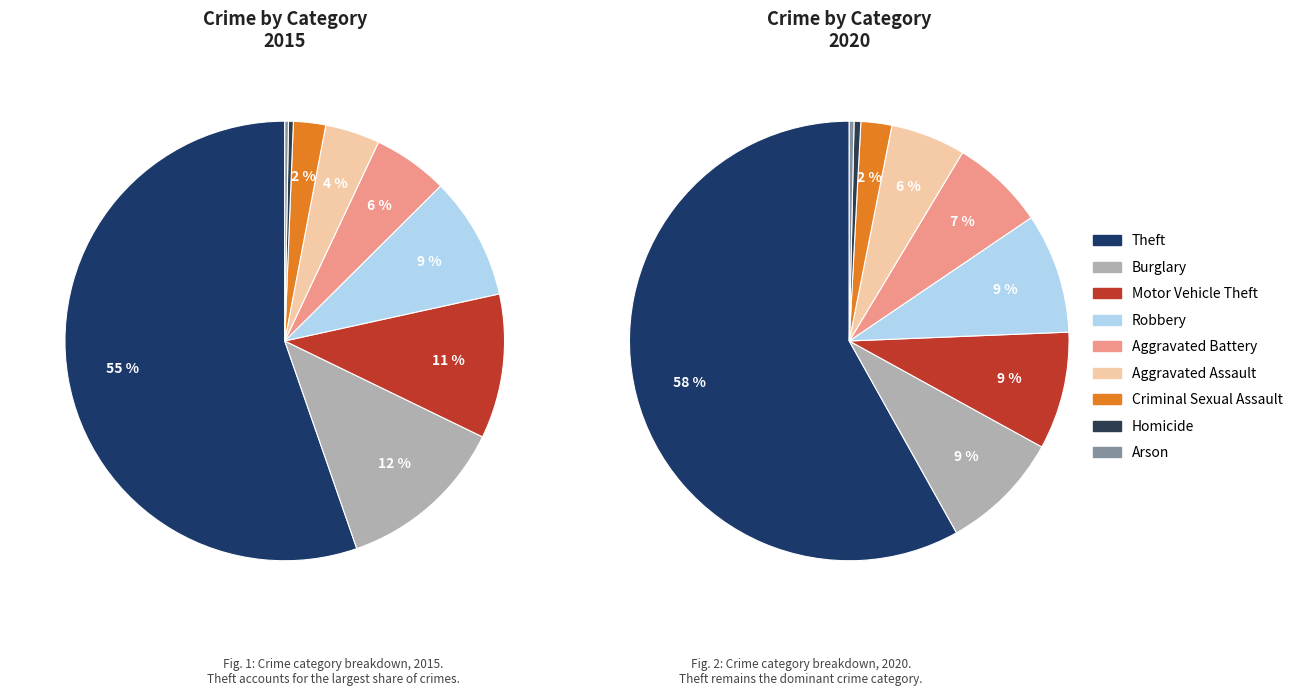

Does Theft account for over 50% of the chart?

Yes